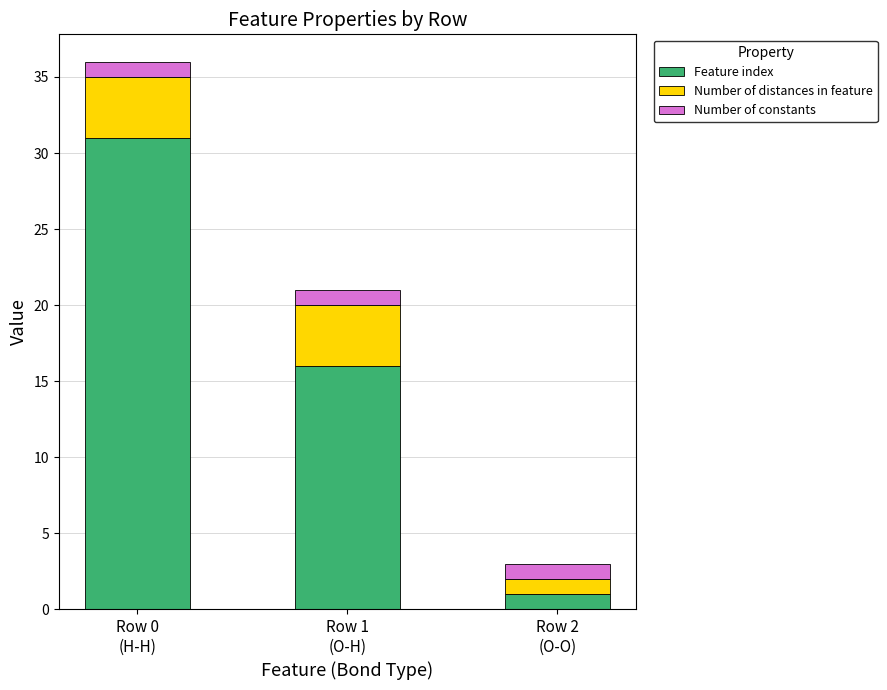

What is the total value across all series at Row 1
(O-H)?

21